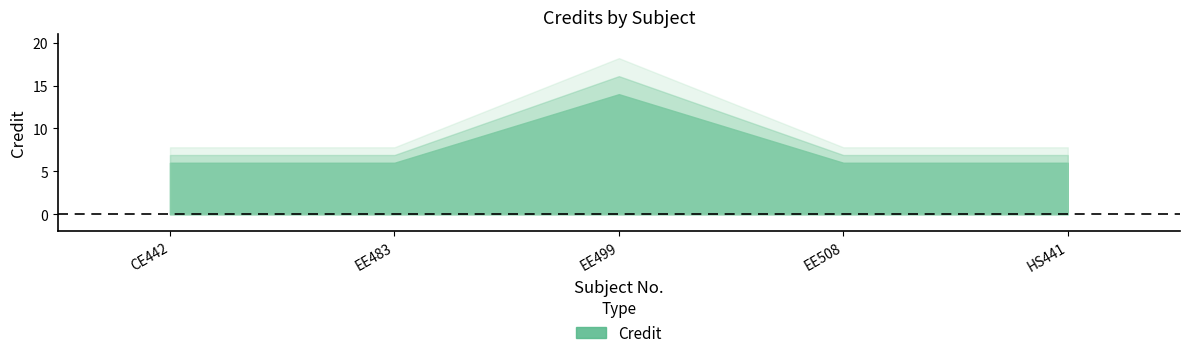

Which category has the lowest value across all series?

CE442